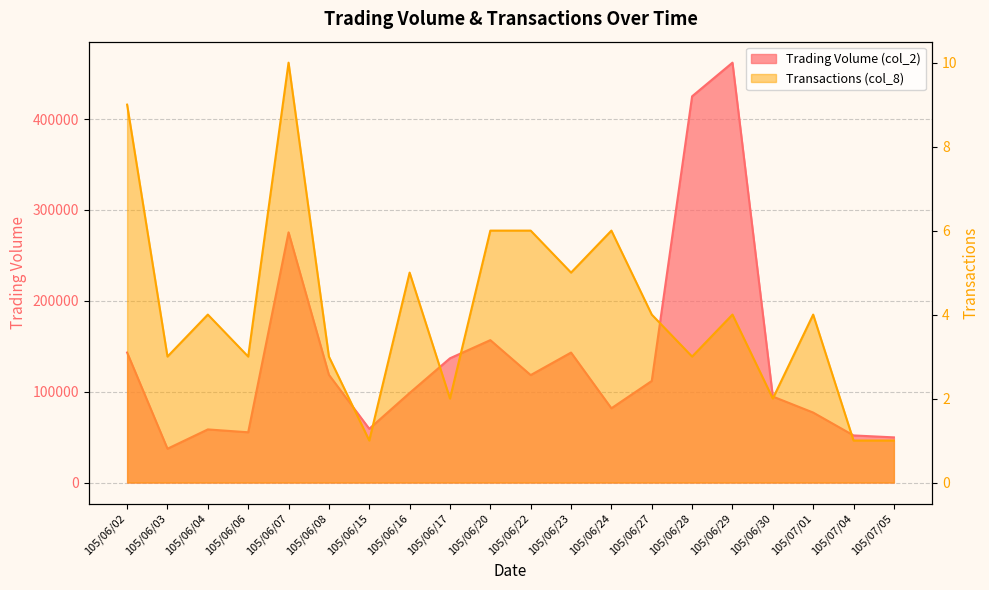

What position from the left is 105/07/05?

20